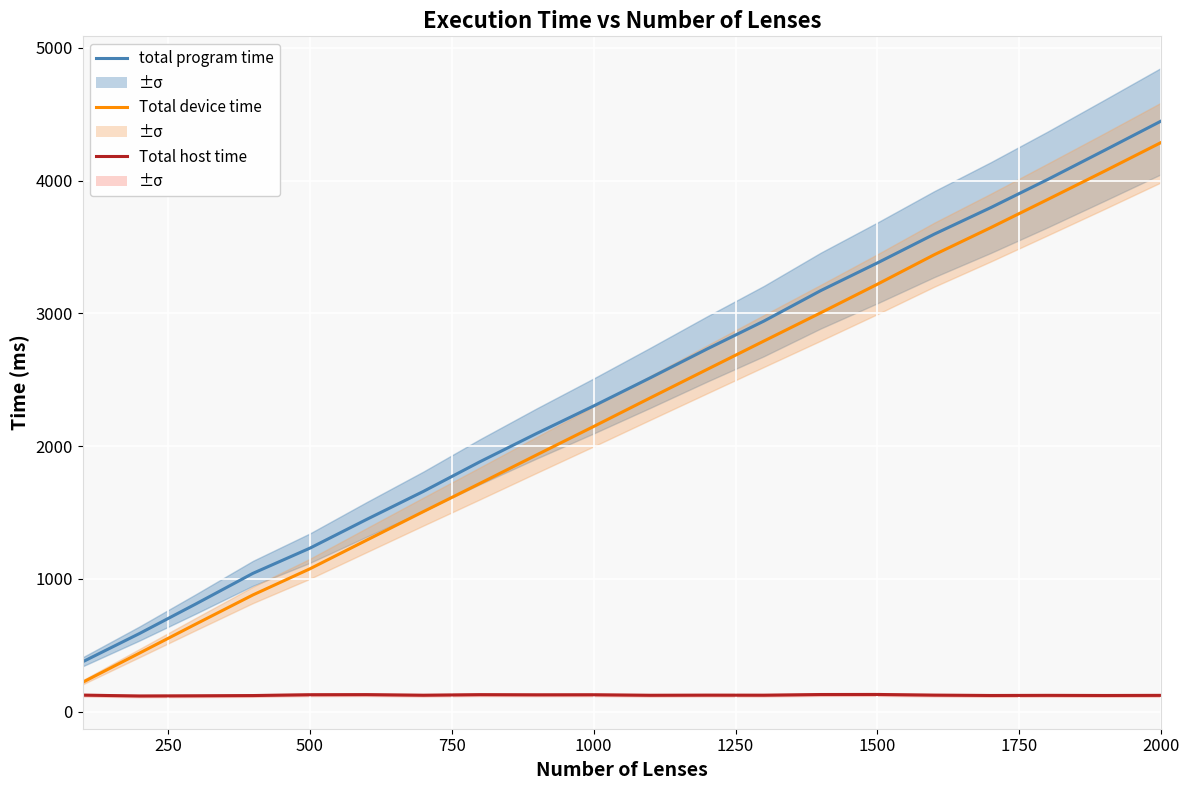

What is the sum of all Total device time values?

45152.1